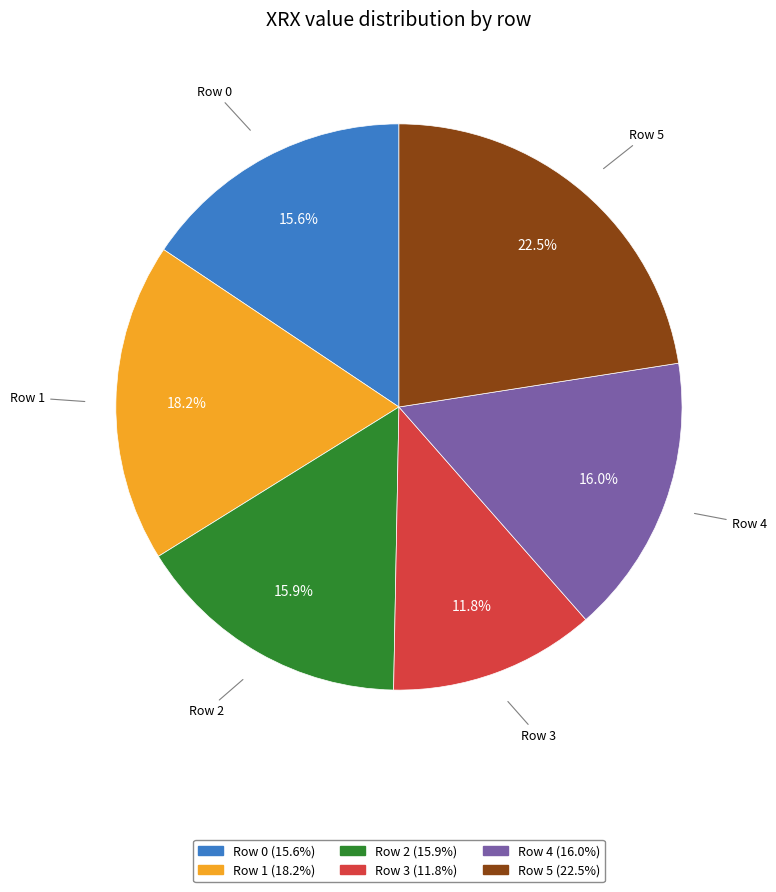

Is there a majority slice in this chart?

No